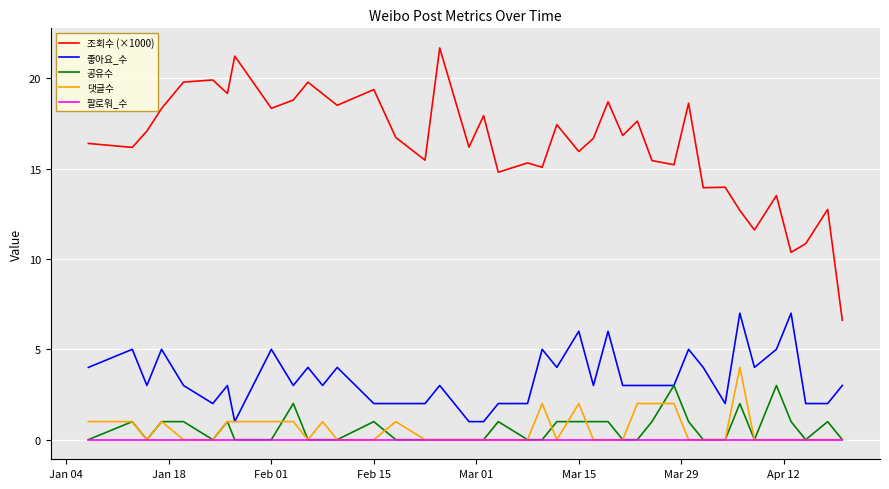

True or false: 좋아요_수 and 팔로워_수 intersect in this chart.

False